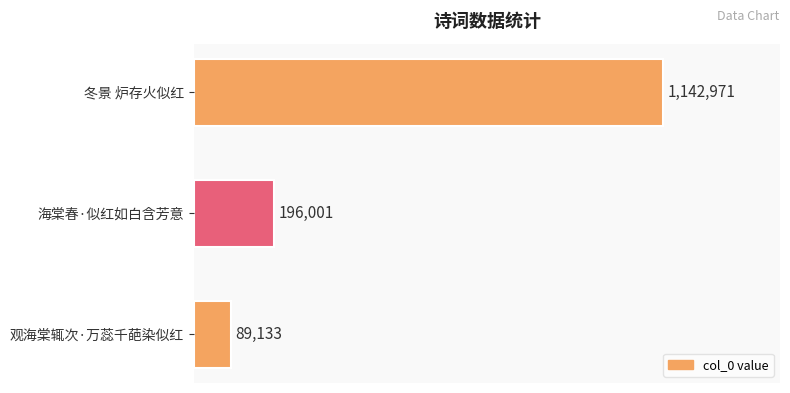

Does the chart contain any negative values?

No